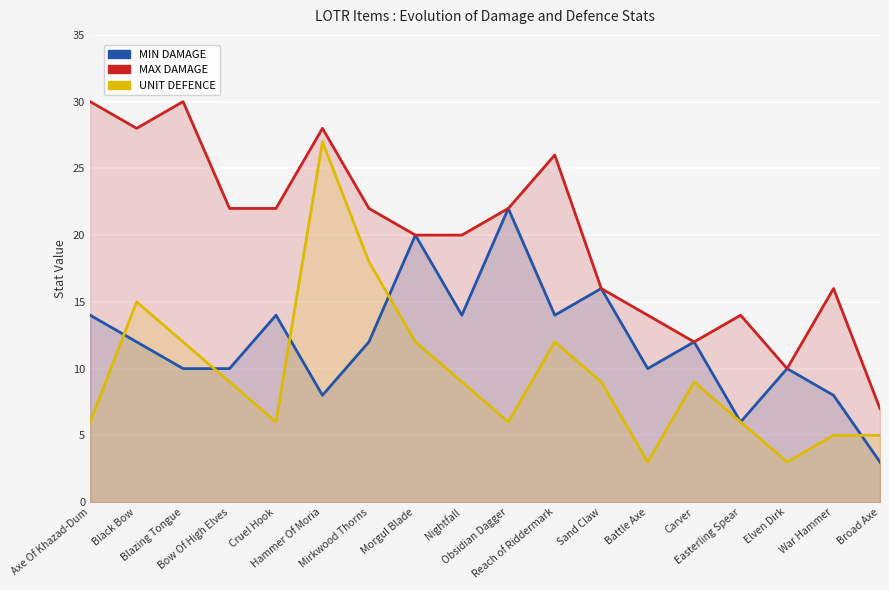

At which category is the sum across all series the highest?

Hammer Of Moria